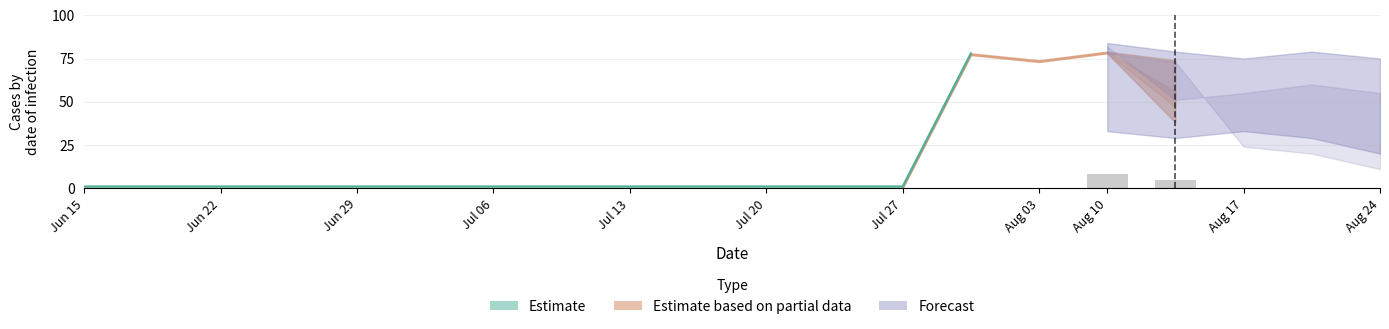

Are the bars horizontal?

No